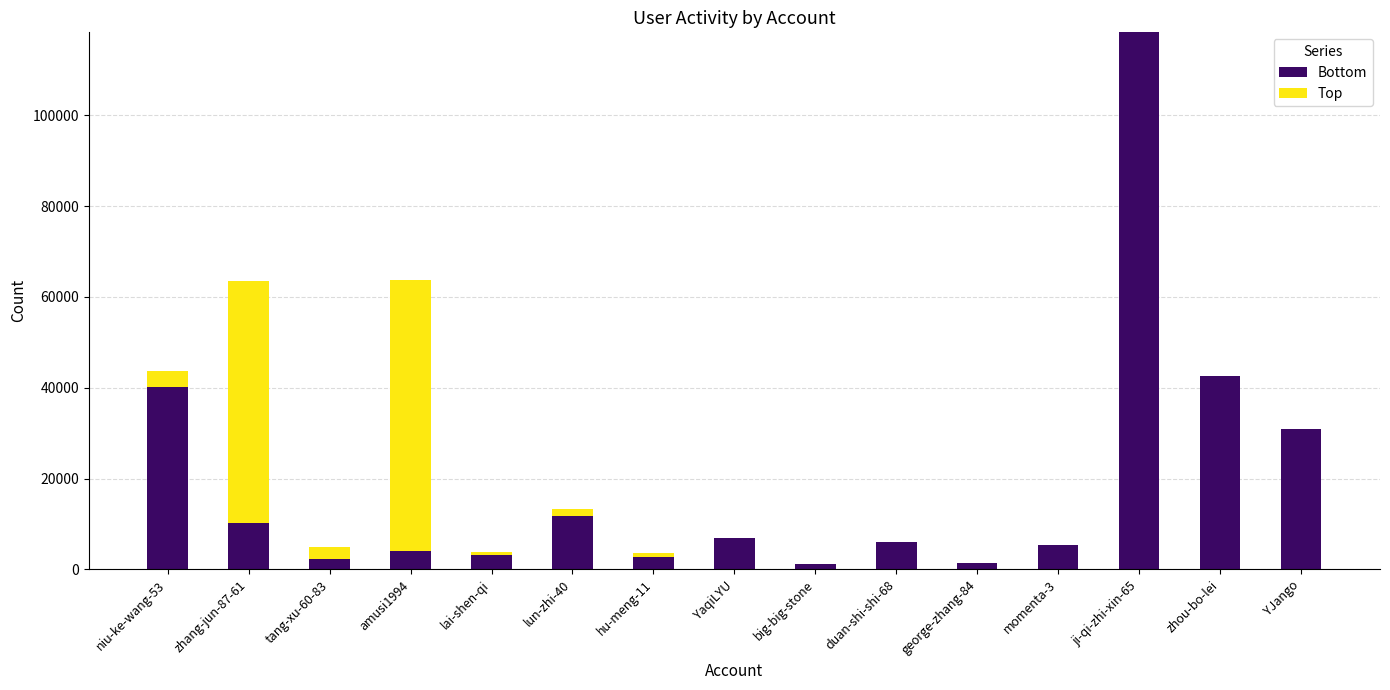

The value of Bottom at amusi1994 is 3930. True or false?

True